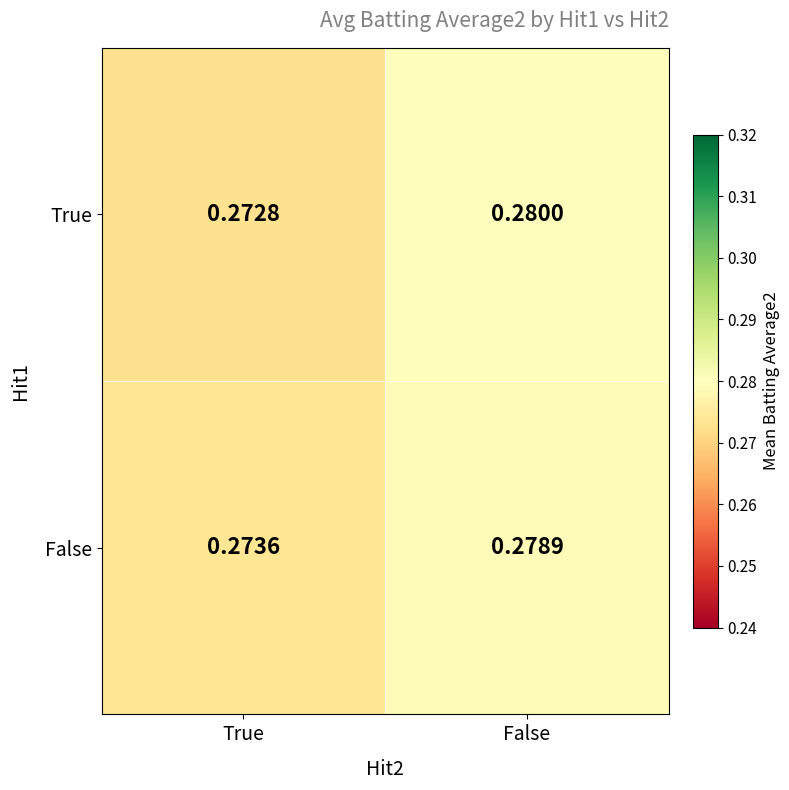

Which series has the largest range (max minus min)?

True